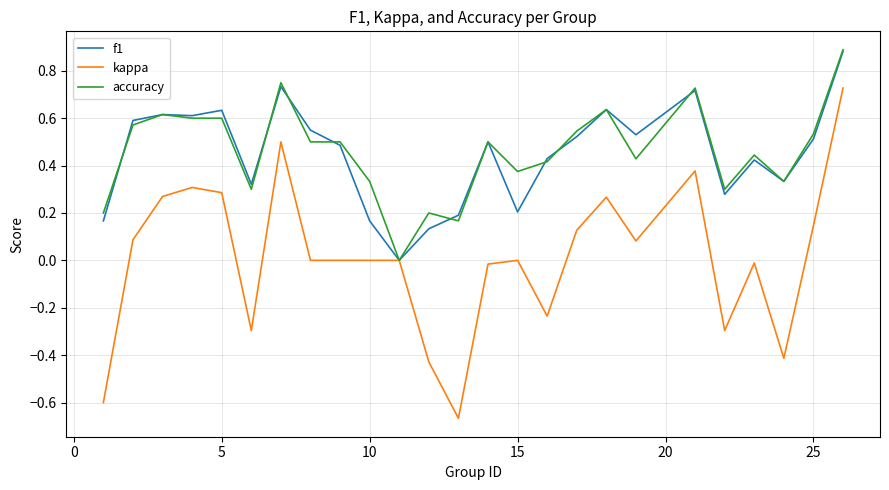

What are all the series names shown in the legend?

f1, kappa, accuracy